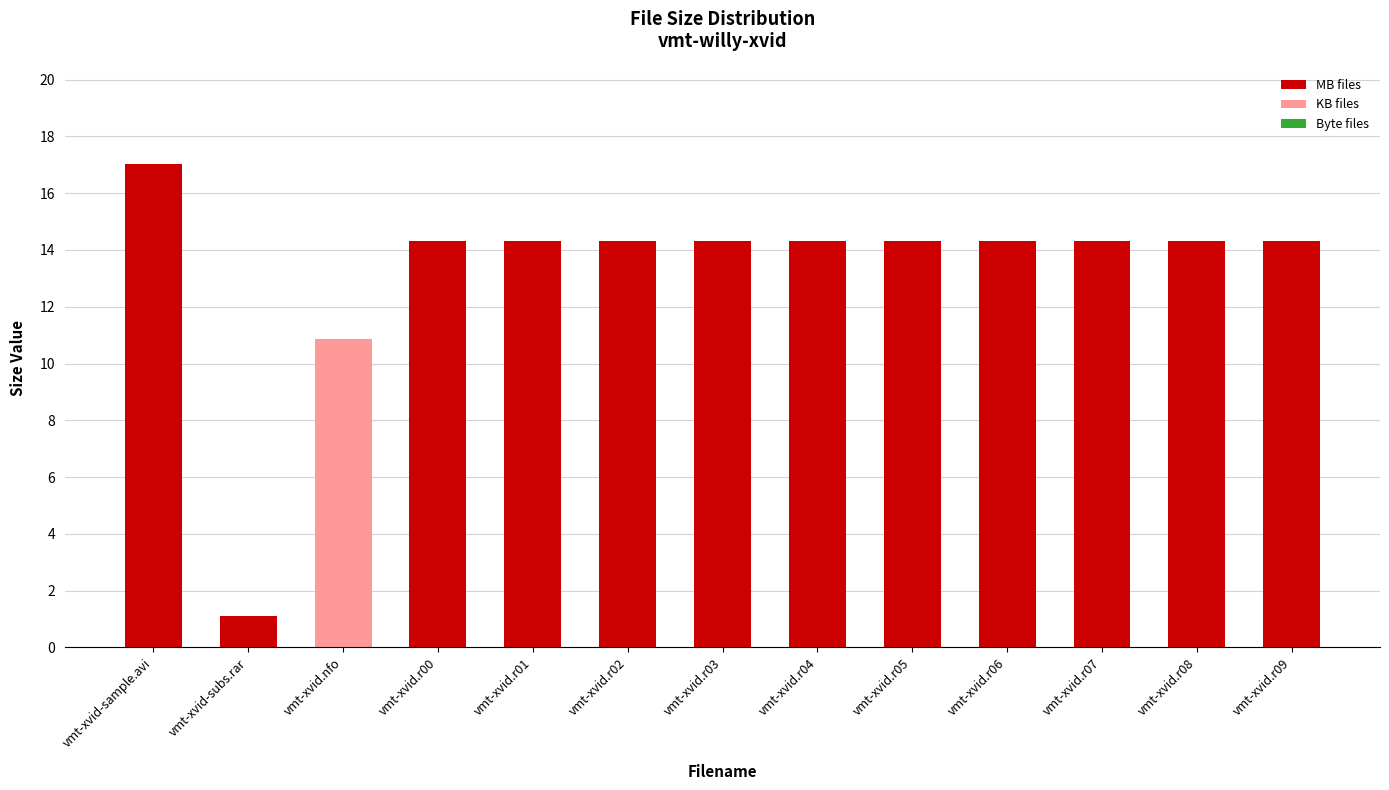

What is the value of the 7th bar from the left?

14.3